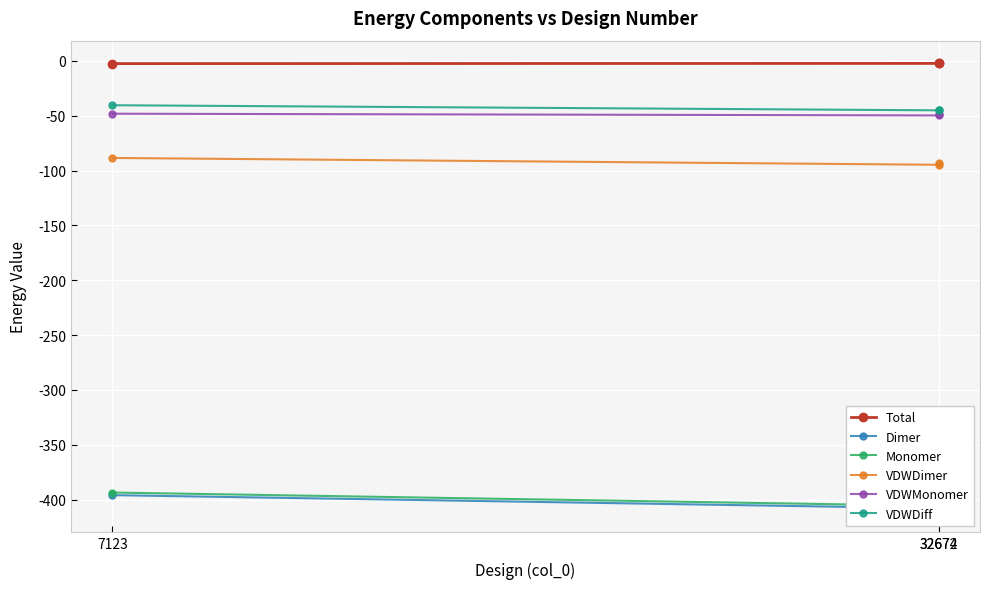

How many lines are shown in the chart?

6